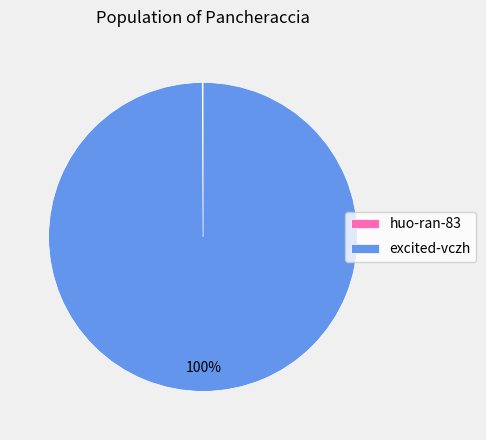

What is the largest slice in the pie chart?

excited-vczh